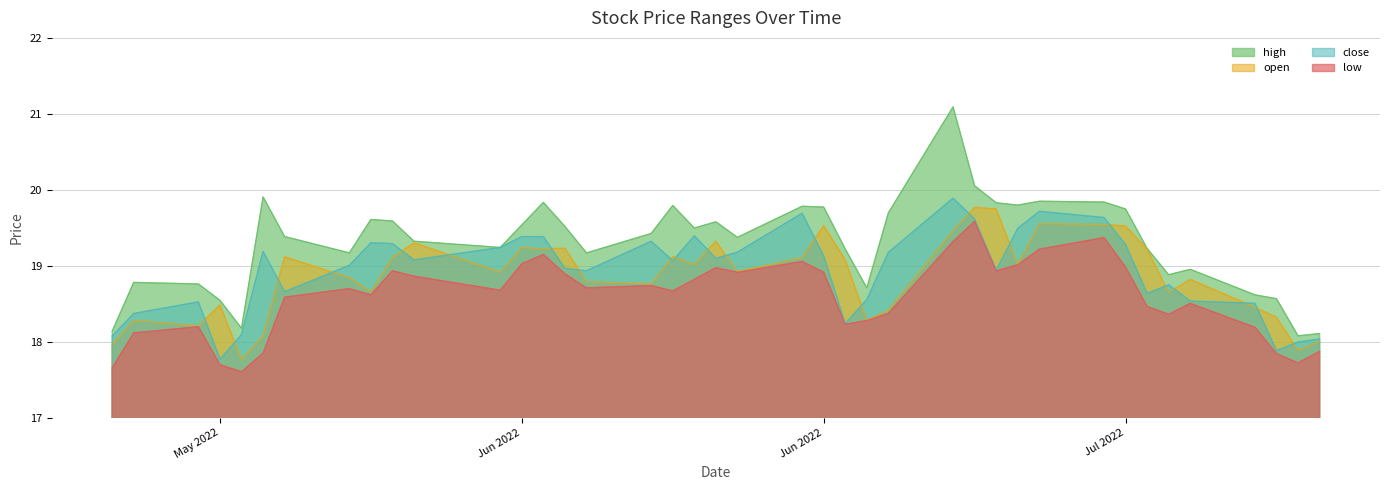

Rank the series by their maximum value, from highest to lowest.

high, close, open, low